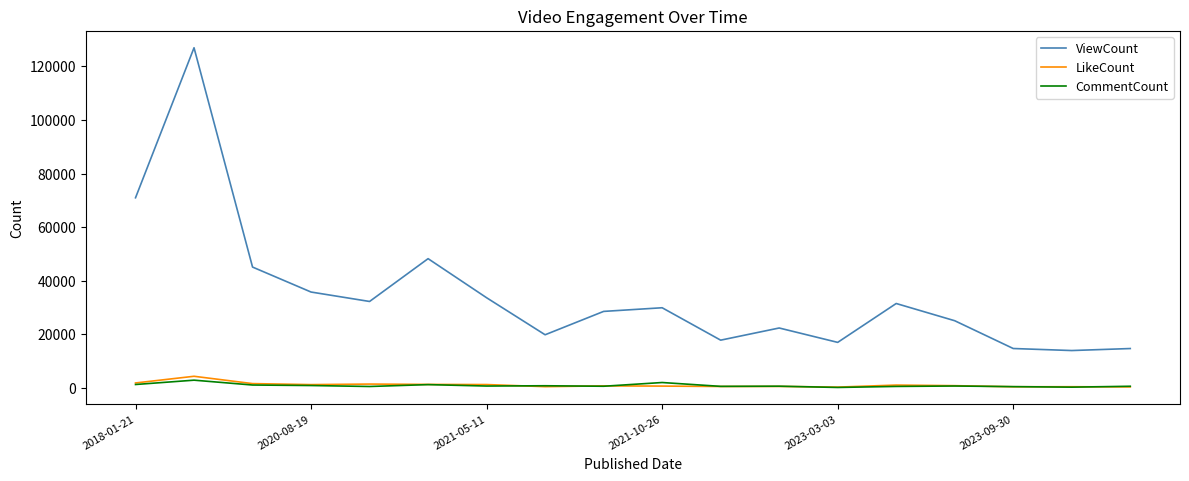

What is the maximum value for CommentCount?

2831